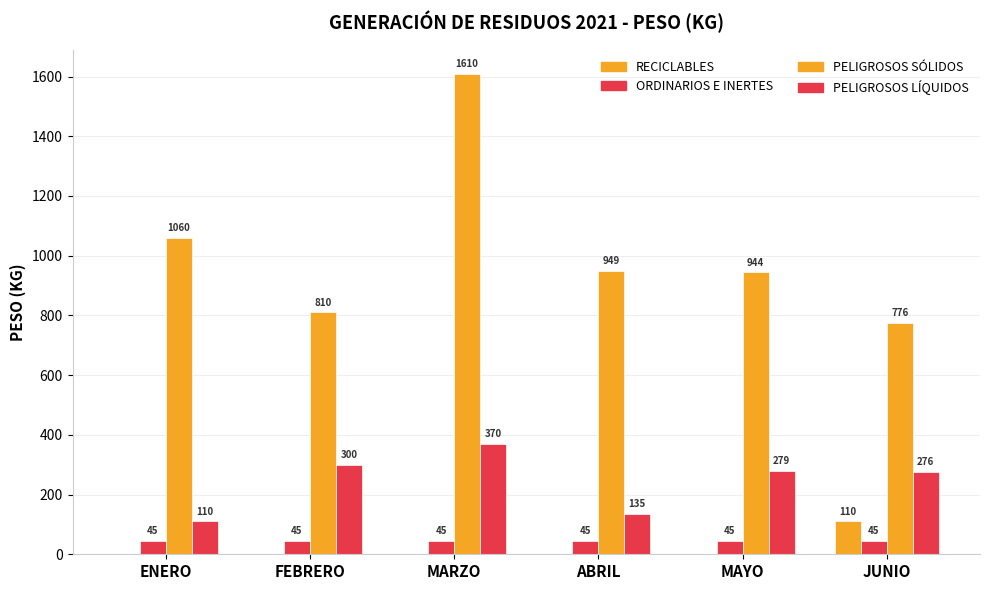

Are the bars horizontal?

No